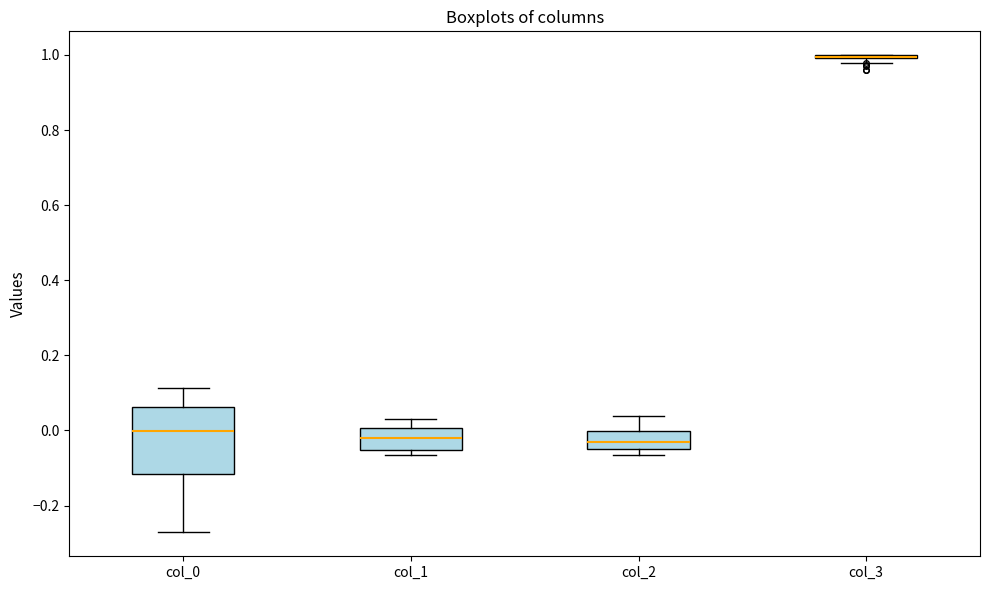

Reading left to right, transcribe this box plot: for each box, give where its median line is, the range the box spans, and where its two whiskers end, as read against the y-axis. The values are not printed on the chart, so give them approximately, as read against the axis.

col_0: median 0.00, box -0.12 to 0.06, whiskers -0.28 to 0.12
col_1: median -0.02, box -0.06 to 0.00, whiskers -0.06 (just below the box's lower edge) to 0.04
col_2: median -0.04 (inside the box), box -0.04 to 0.00, whiskers -0.06 to 0.04
col_3: box collapsed to a line at 1.00, whiskers 0.98 to 1.00